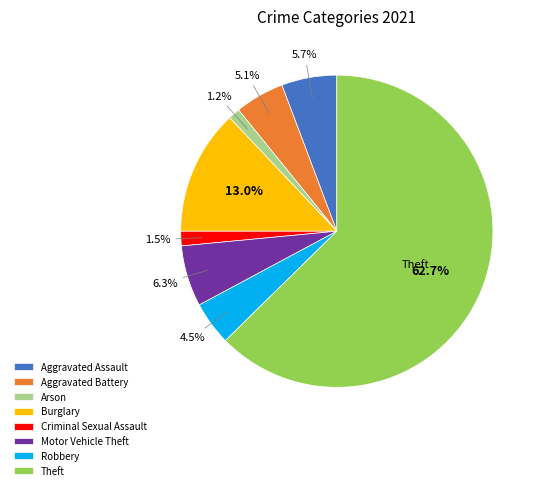

What is the largest slice in the pie chart?

Theft